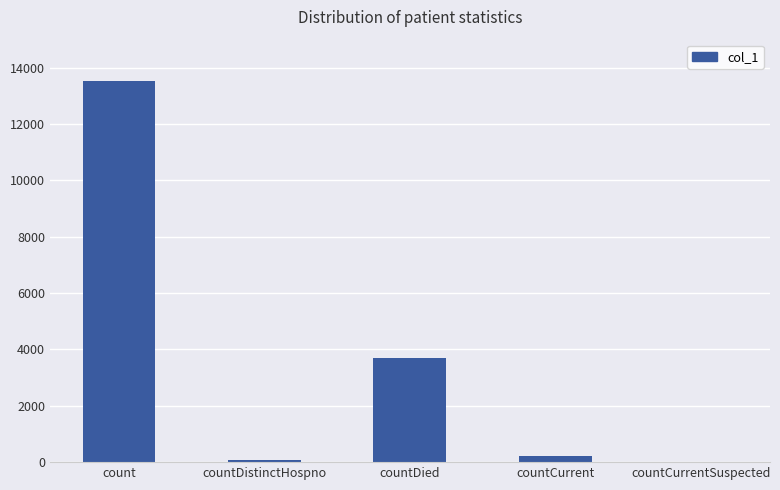

How many categories are shown in the chart?

5